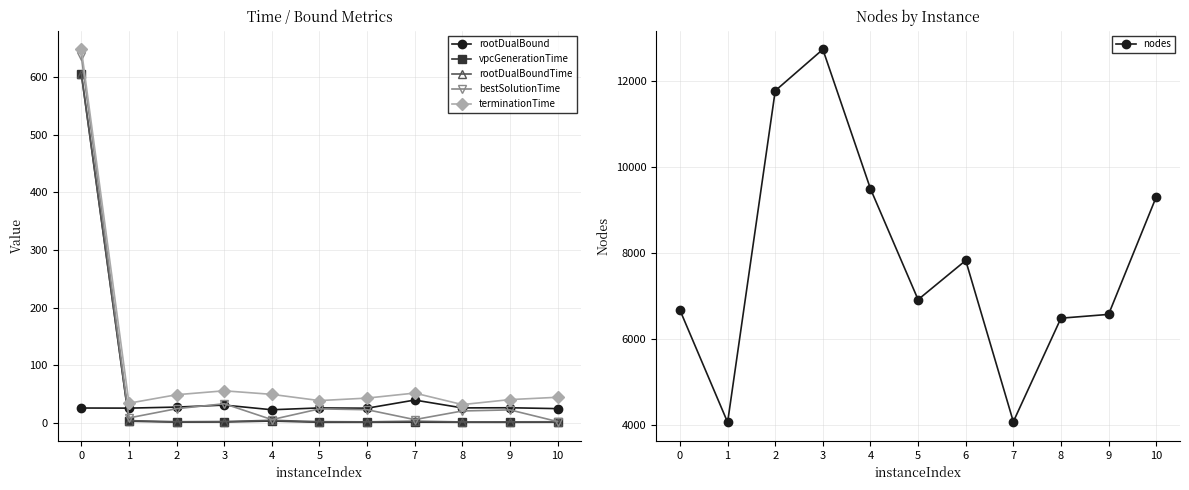

How many series are shown in this chart?

6